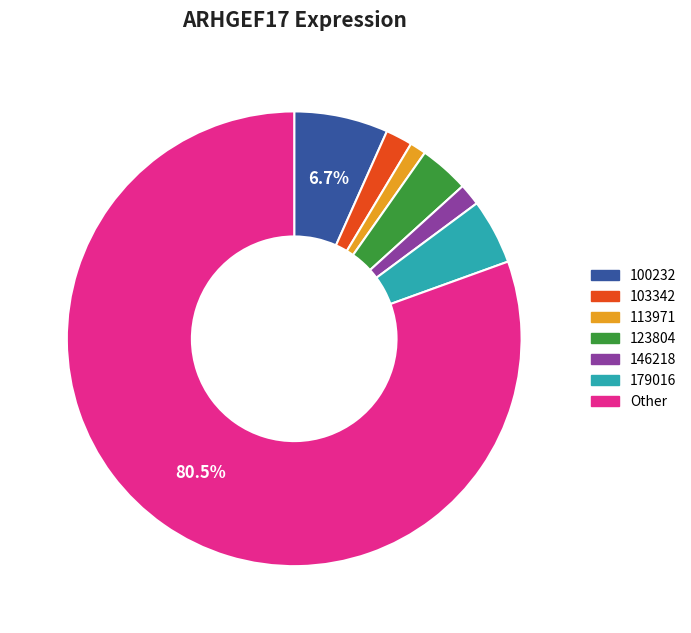

Which has a higher value, 179016 or 100232?

100232